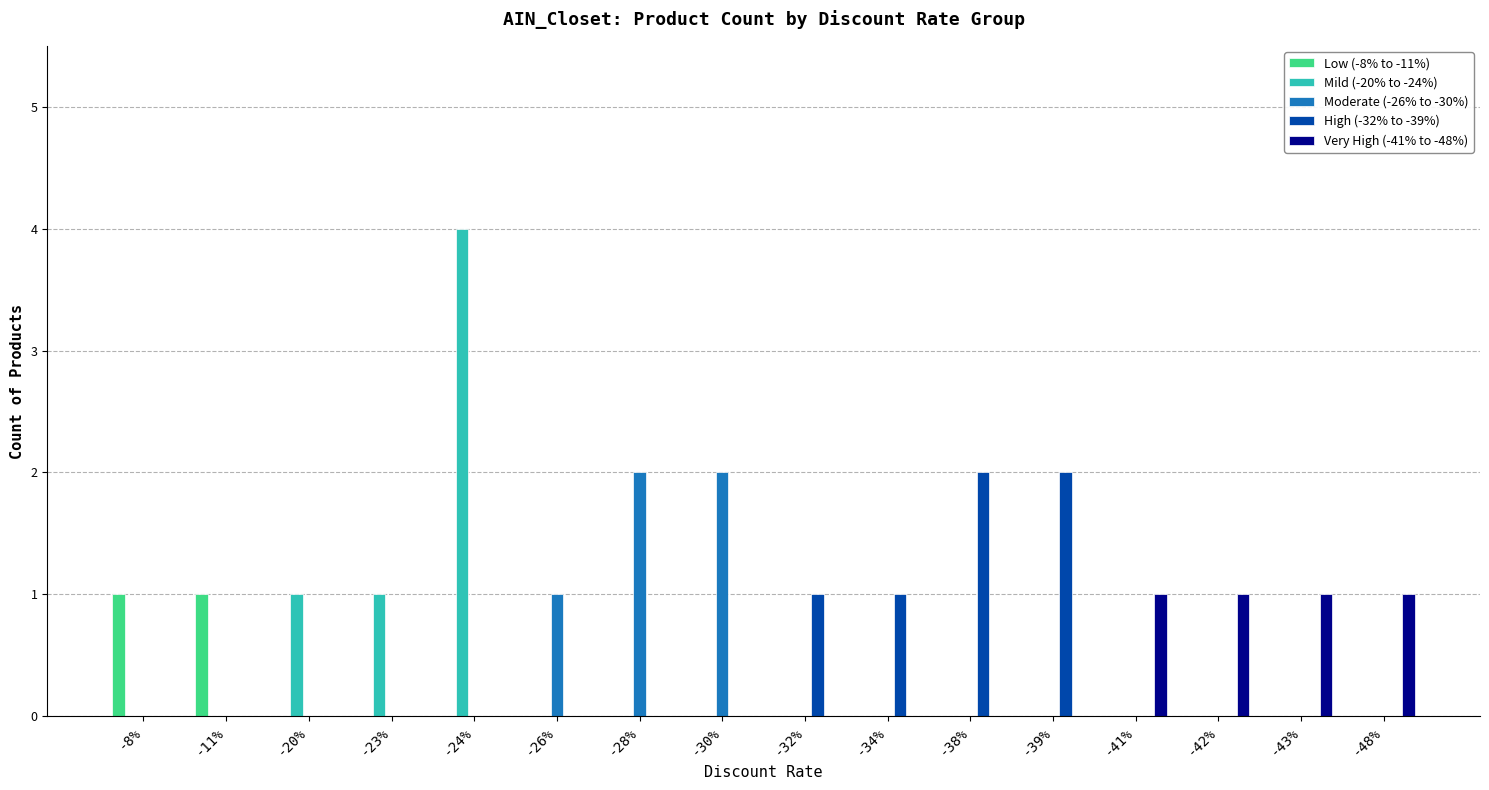

Which category has the highest value across all series?

-24%